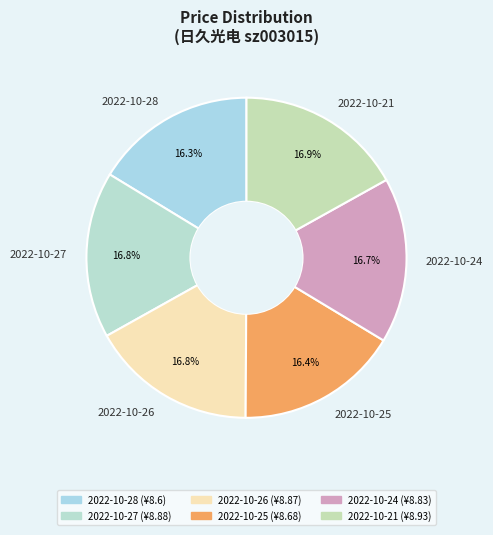

Approximately how many times larger is the value at 2022-10-27 compared to 2022-10-28?

1.0